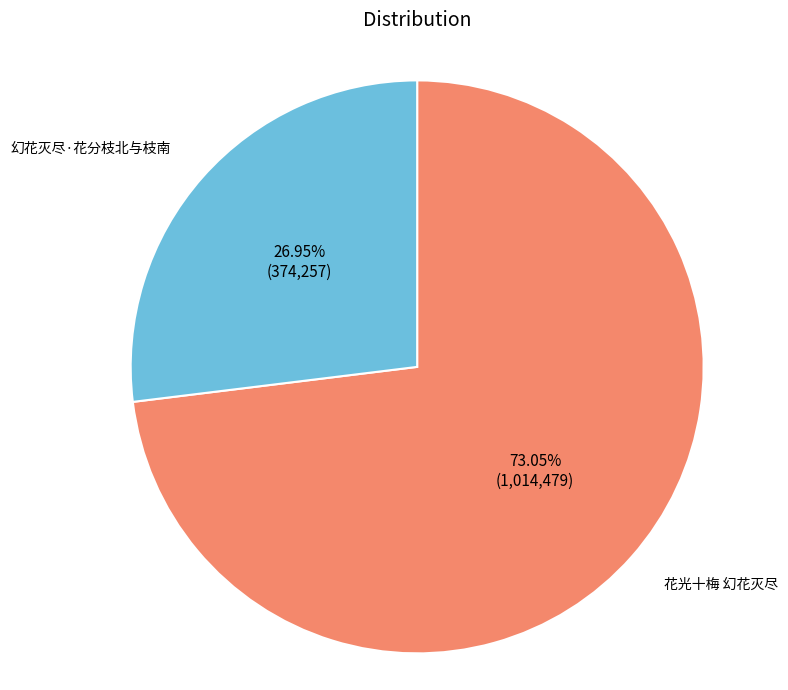

To the nearest percent, what is the average slice percentage?

50%